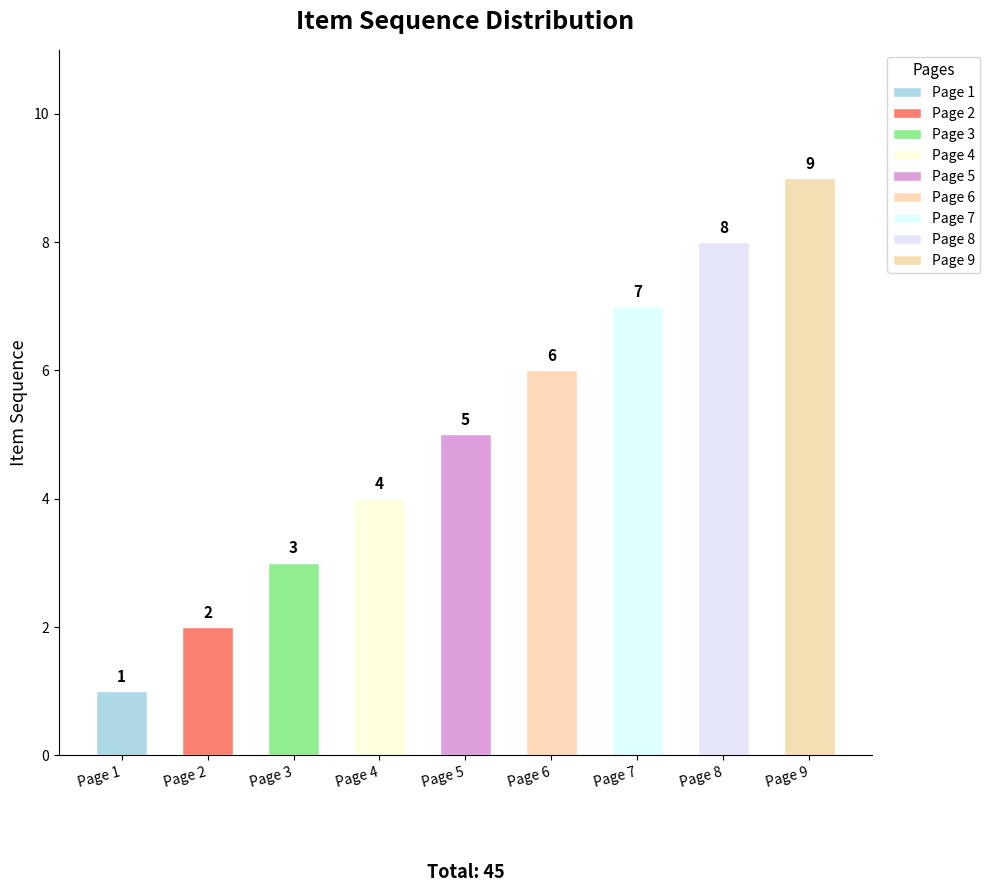

What is the difference between the maximum and minimum values?

8